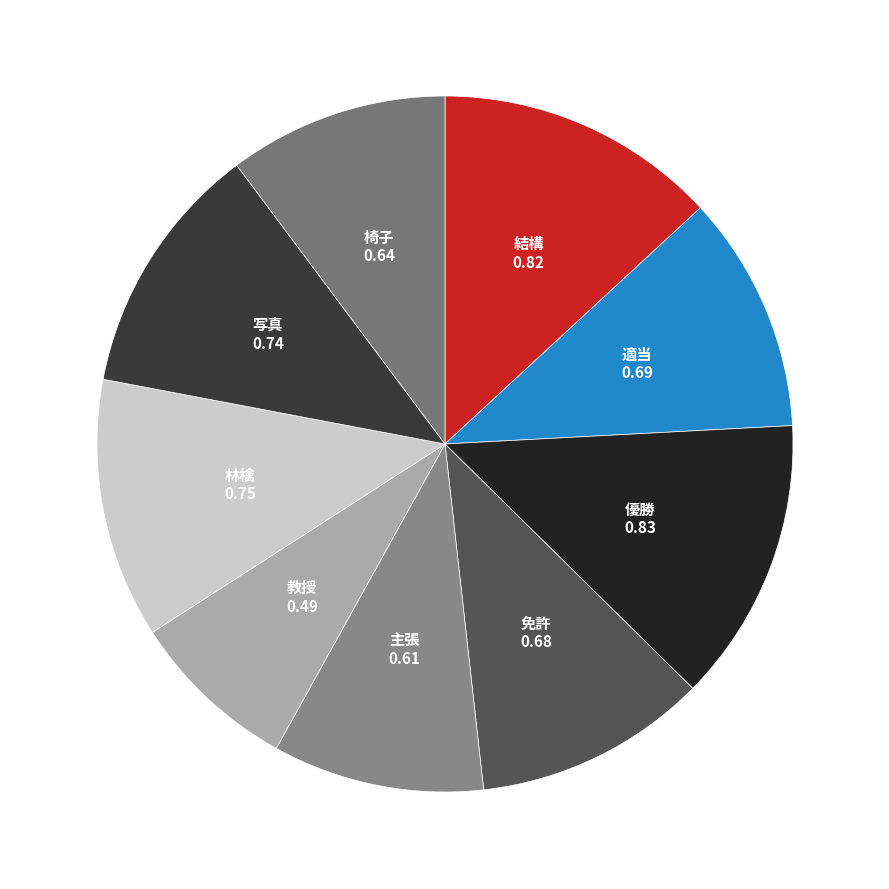

How many segments does this pie chart have?

9